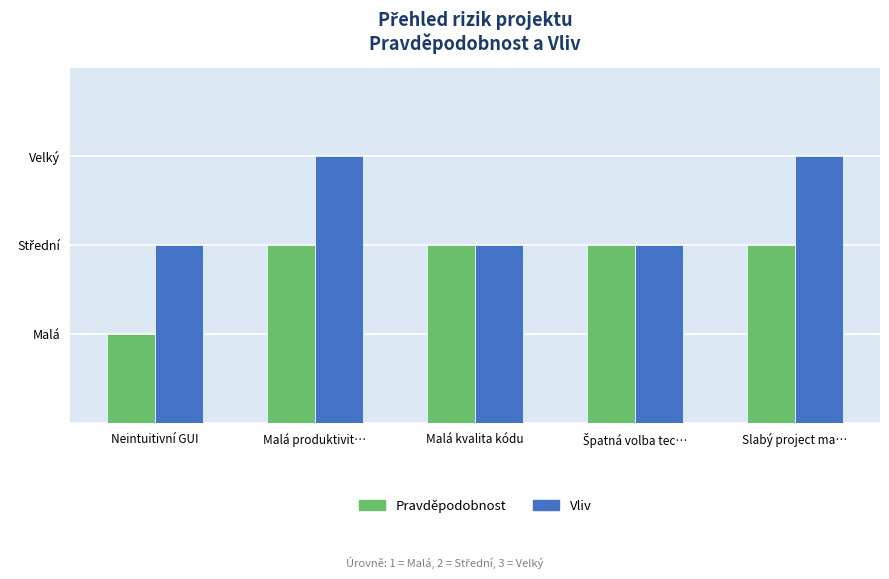

Reading left to right, what are all the values shown in this chart?

Pravděpodobnost: Neintuitivní GUI=1	Malá produktivit…=2	Malá kvalita kódu=2	Špatná volba tec…=2	Slabý project ma…=2
Vliv: Neintuitivní GUI=2	Malá produktivit…=3	Malá kvalita kódu=2	Špatná volba tec…=2	Slabý project ma…=3